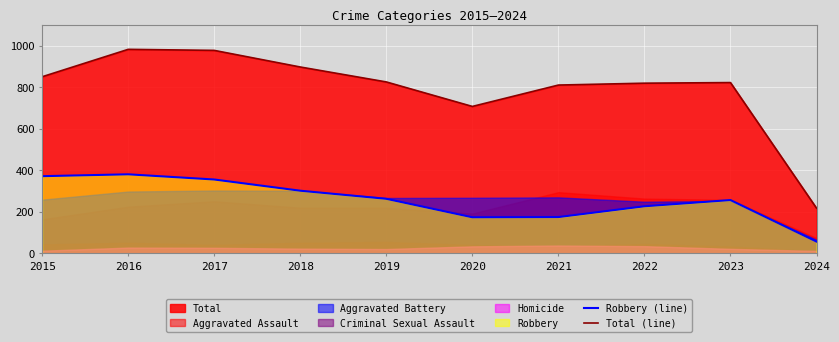

True or false: Robbery (line) and Total (line) intersect in this chart.

False